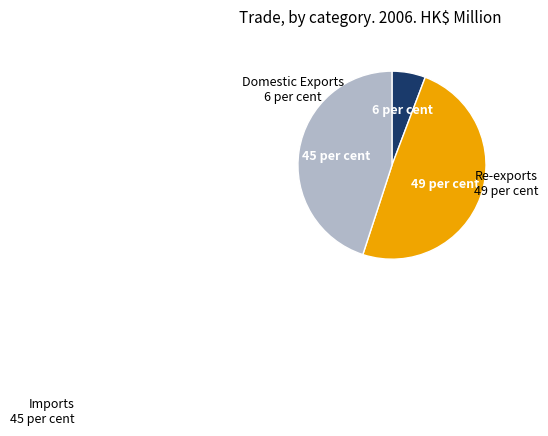

Is there a majority slice in this chart?

No